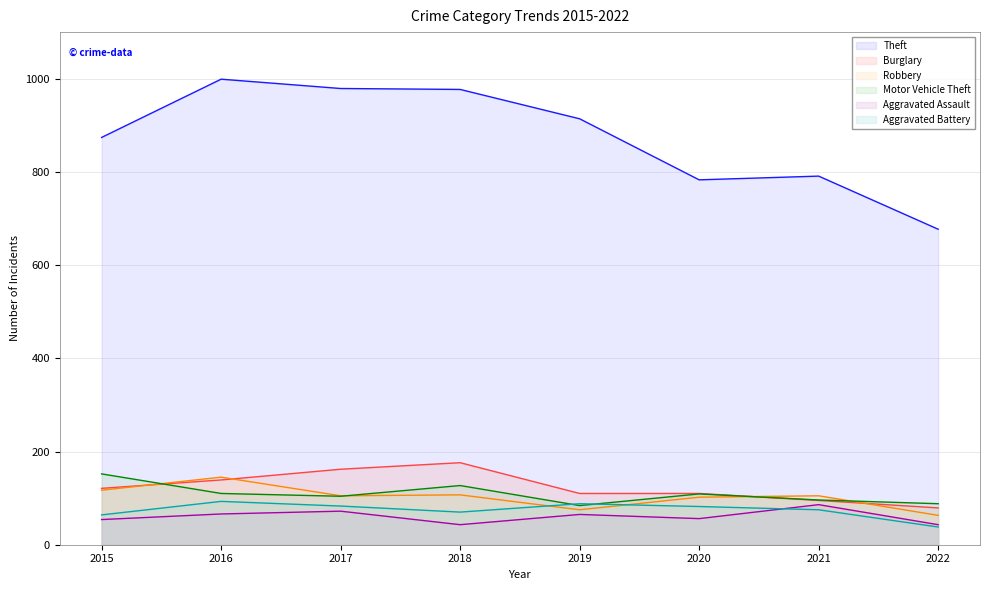

How many times do Motor Vehicle Theft and Aggravated Battery cross each other?

2